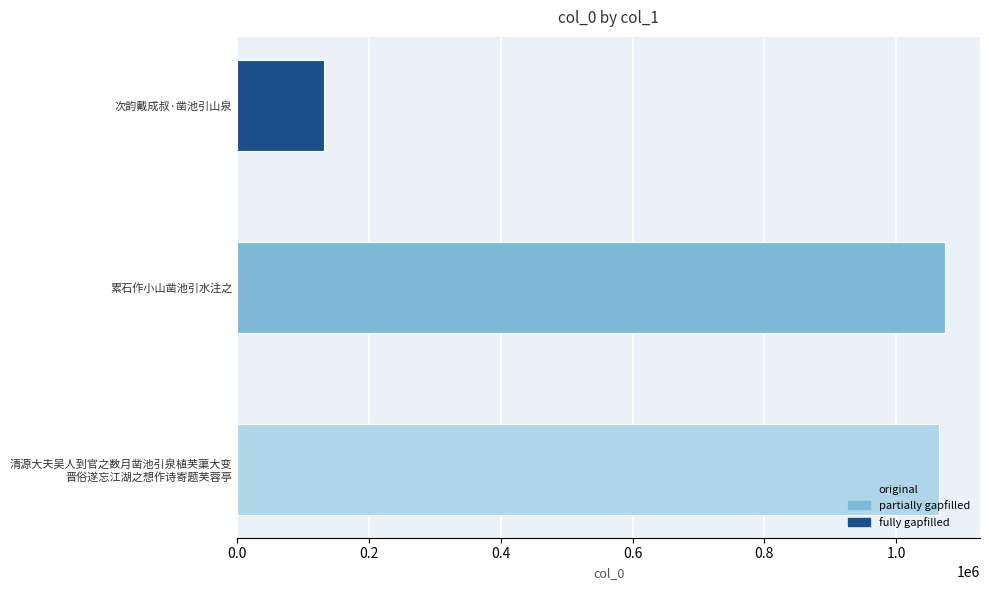

What is the ratio of the value at 累石作小山凿池引水注之 to the value at 次韵戴成叔·凿池引山泉?

8.2